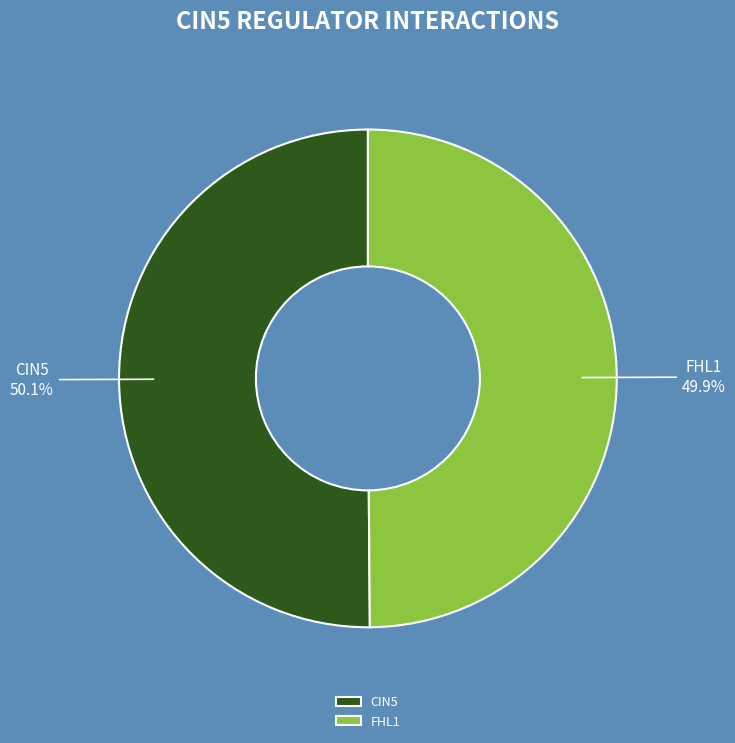

How many segments does this pie chart have?

2